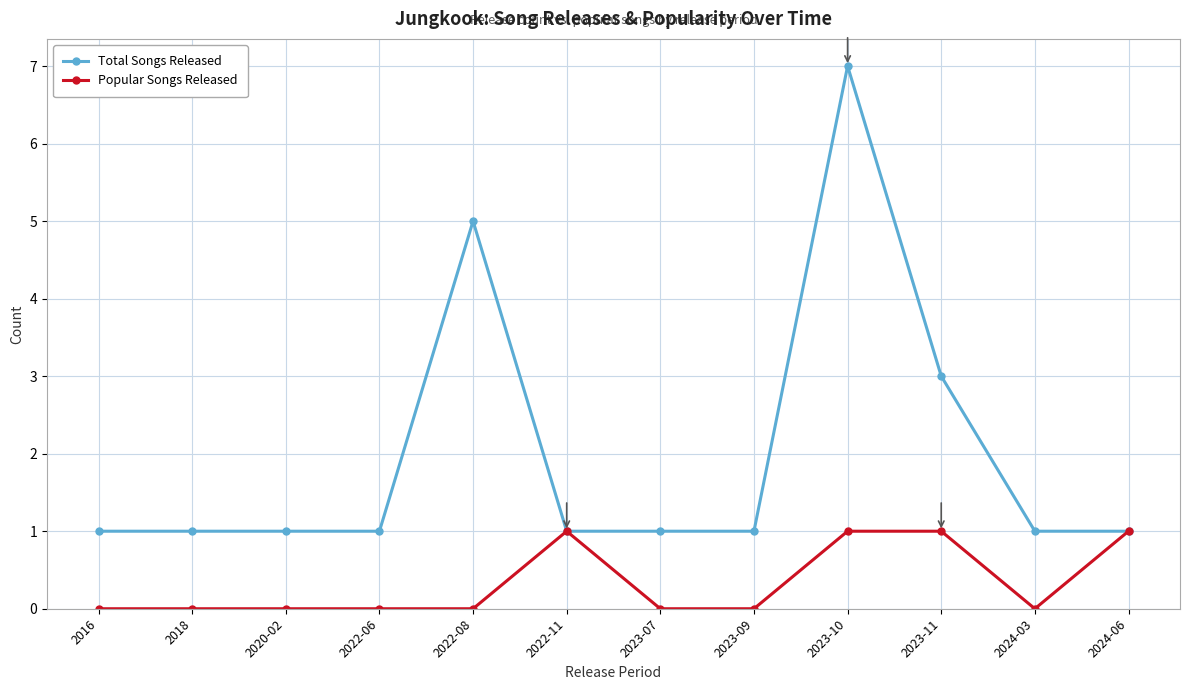

The value of Total Songs Released at 2024-06 is 1. True or false?

True